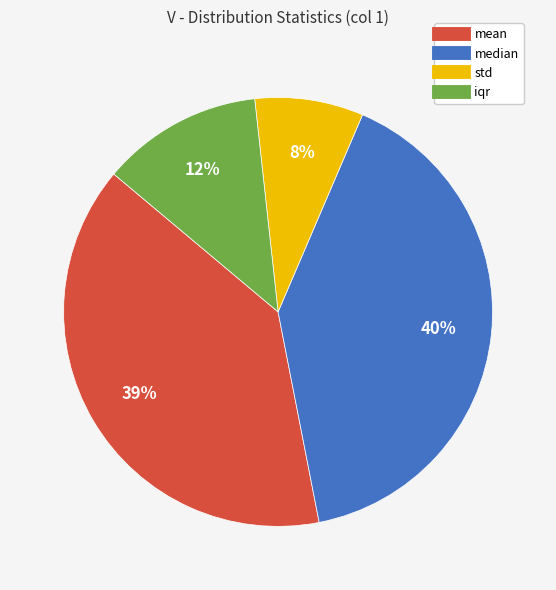

The std slice represents 8% of the pie. True or false?

True